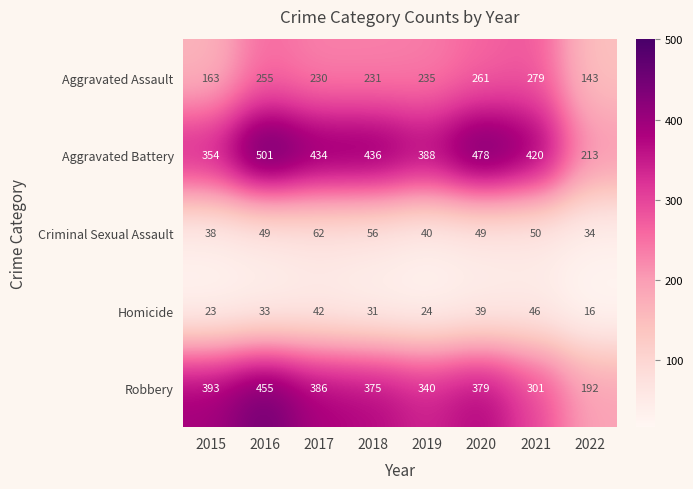

Read the Criminal Sexual Assault value at 2020, to the nearest 10.

50